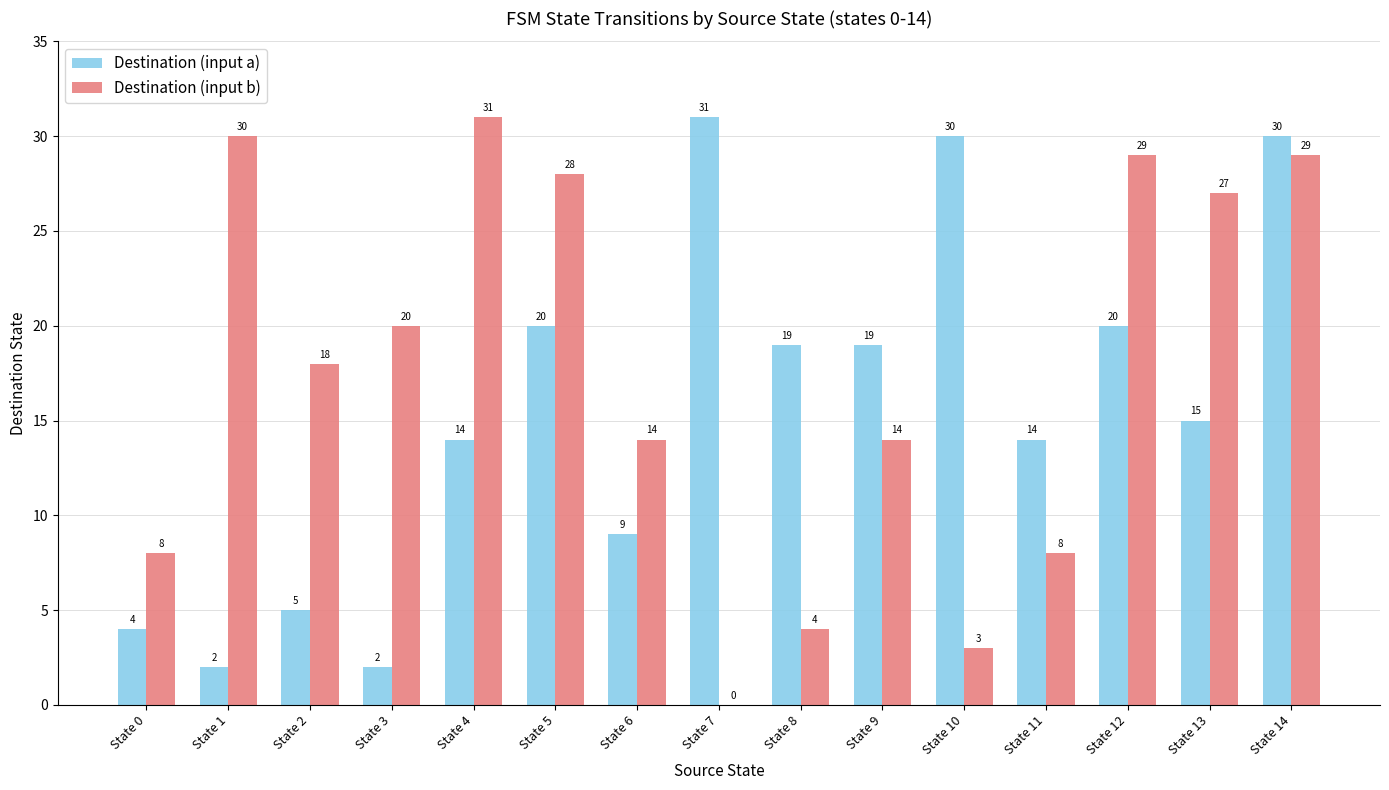

What value does the Destination (input a) series have at State 13?

15